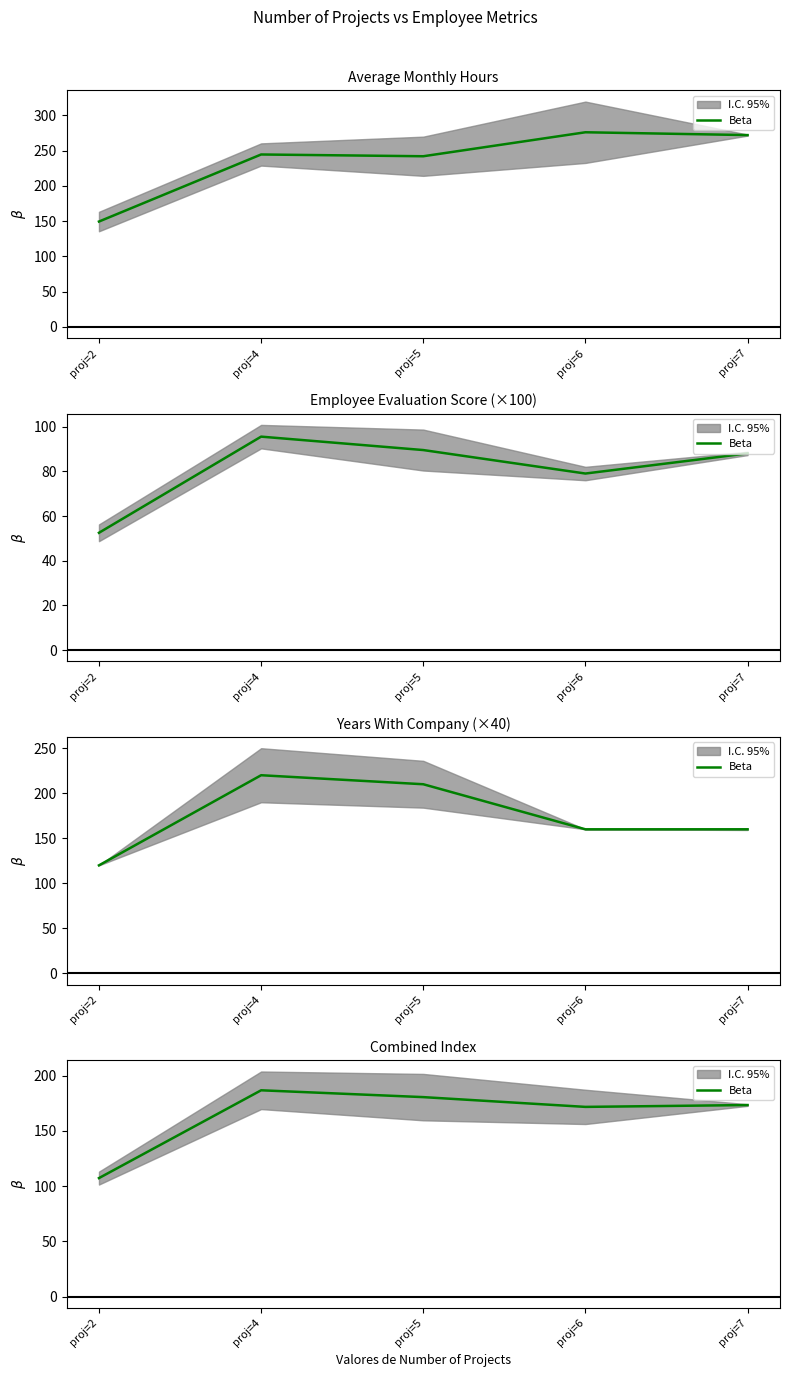

The chart shows a value of 171.7 at proj=6. True or false?

True